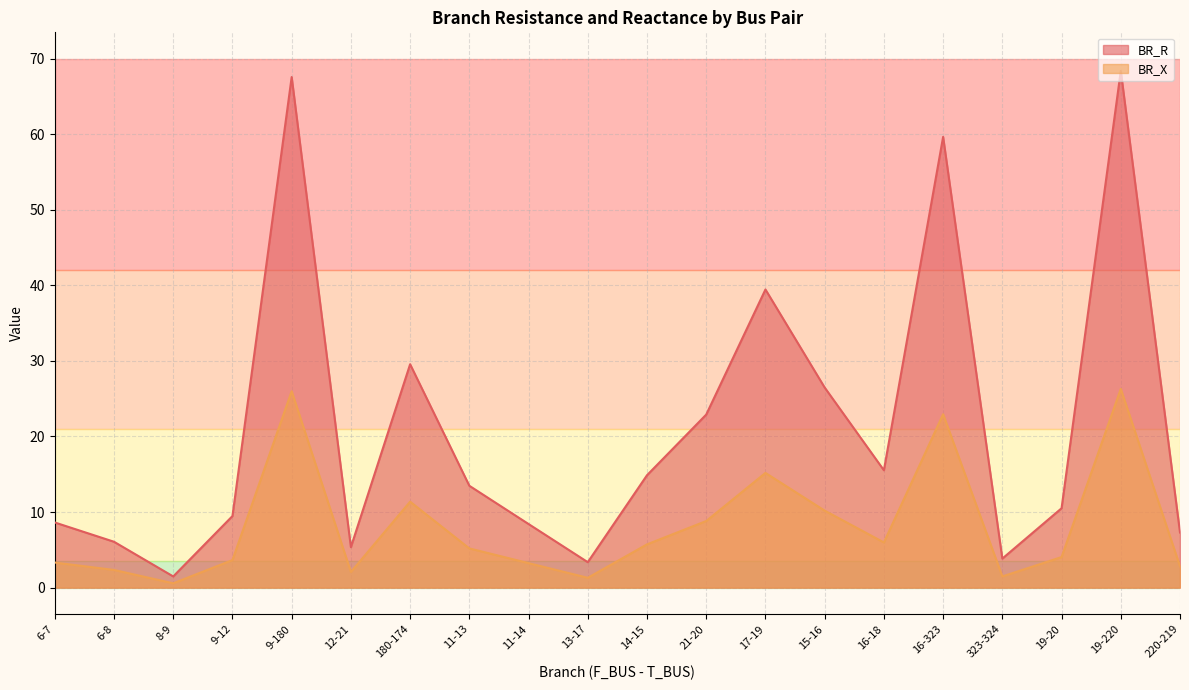

Reading left to right, extract all data points from this chart.

BR_R: 8.6	6.1	1.5	9.5	67.6	5.4	29.6	13.5	8.4	3.4	14.9	22.9	39.5	26.5	15.5	59.7	3.8	10.5	68.4	7.3
BR_X: 3.3	2.3	0.6	3.6	26.0	2.1	11.4	5.2	3.2	1.3	5.7	8.8	15.2	10.2	6.0	22.9	1.5	4.0	26.3	2.8